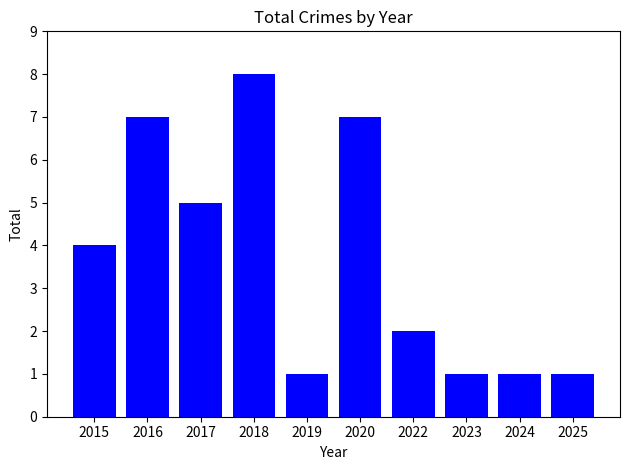

What is the greatest value displayed?

8